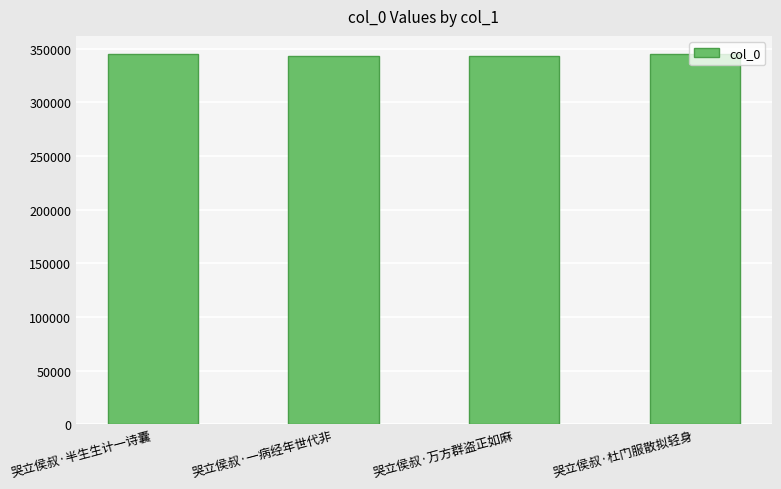

What is the sum of all values?

1375434